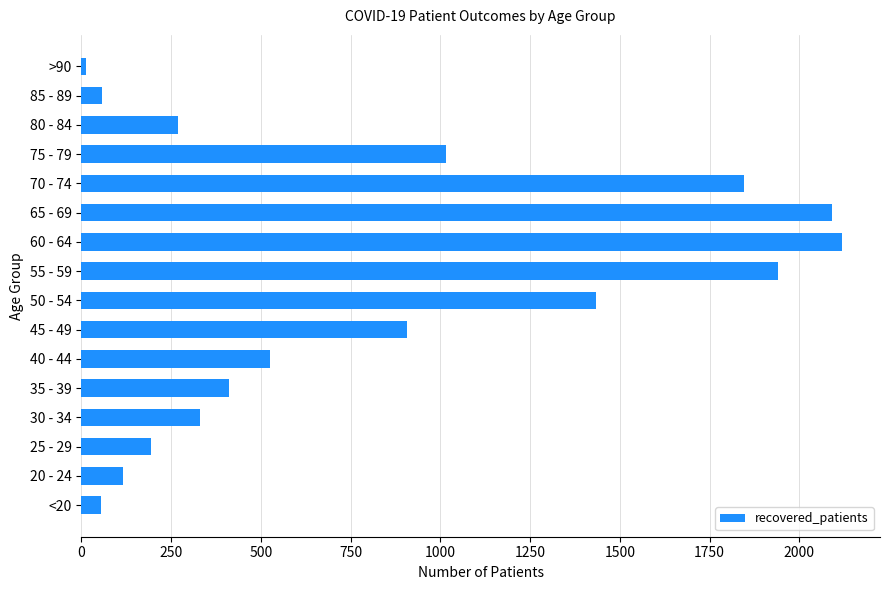

What is the change in value from 45 - 49 to 50 - 54?

+528